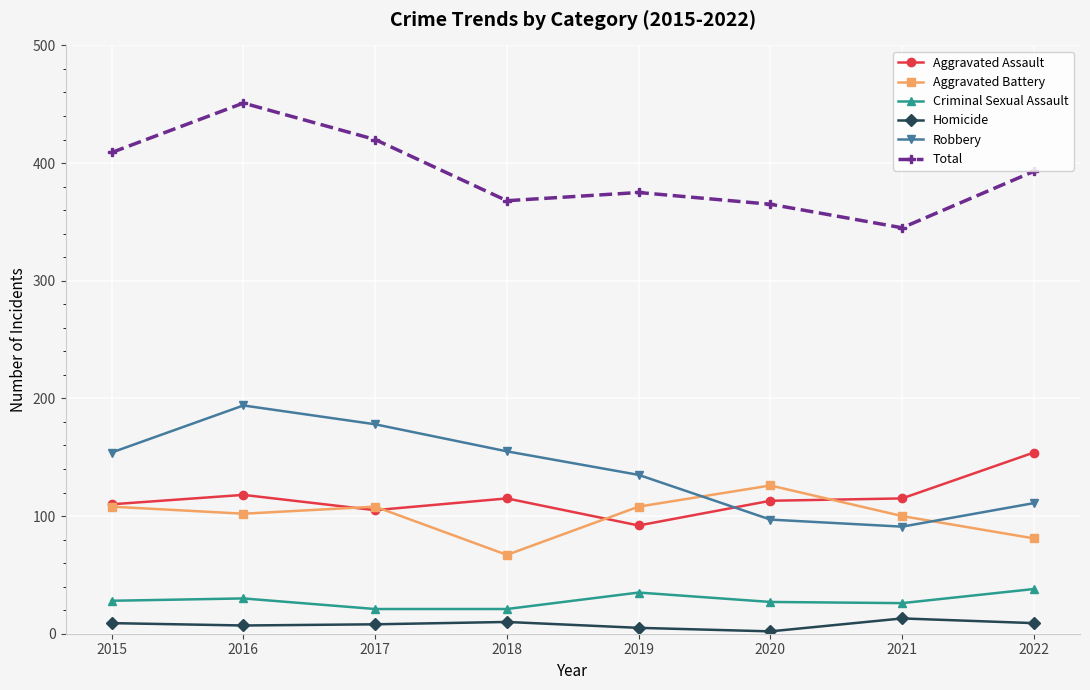

The value of Aggravated Assault at 2019 is 133. True or false?

False